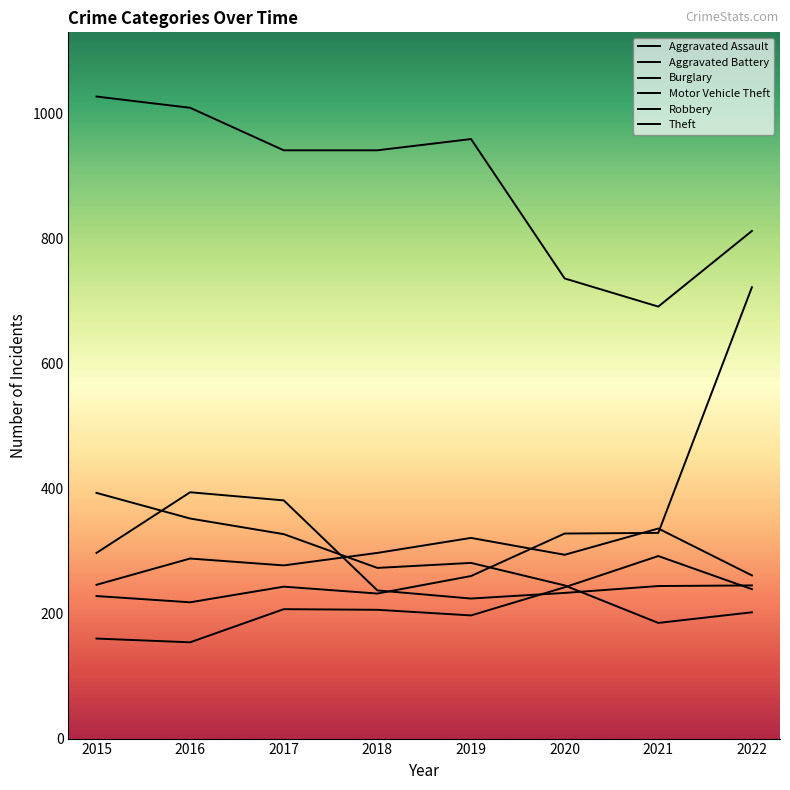

Does the chart display data point markers on the line(s)?

No